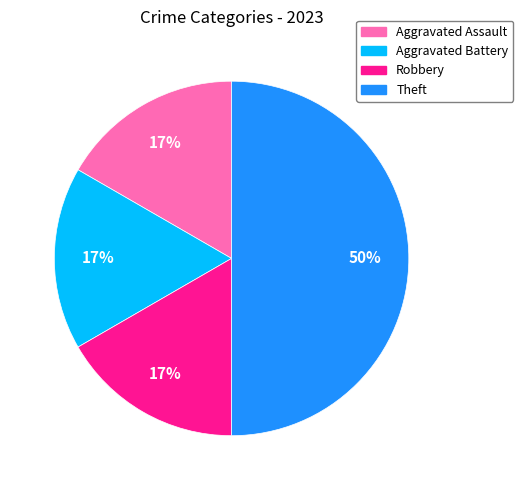

Does Aggravated Assault represent more than half of the total?

No